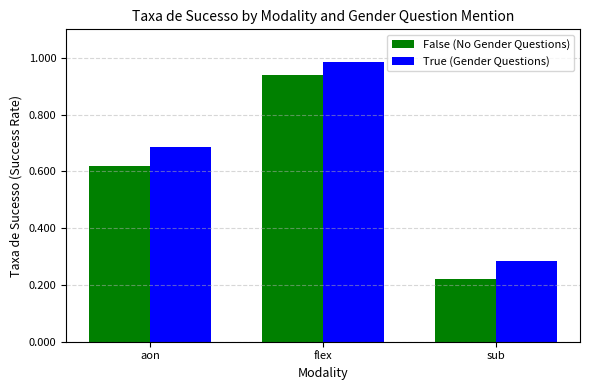

What is the label of the 2nd bar from the right?

flex